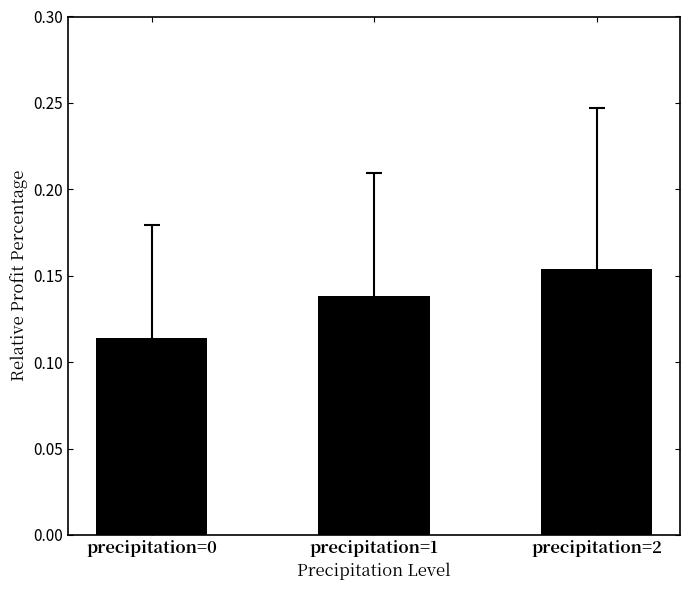

Where is the data nearest to the value 0?

precipitation=0